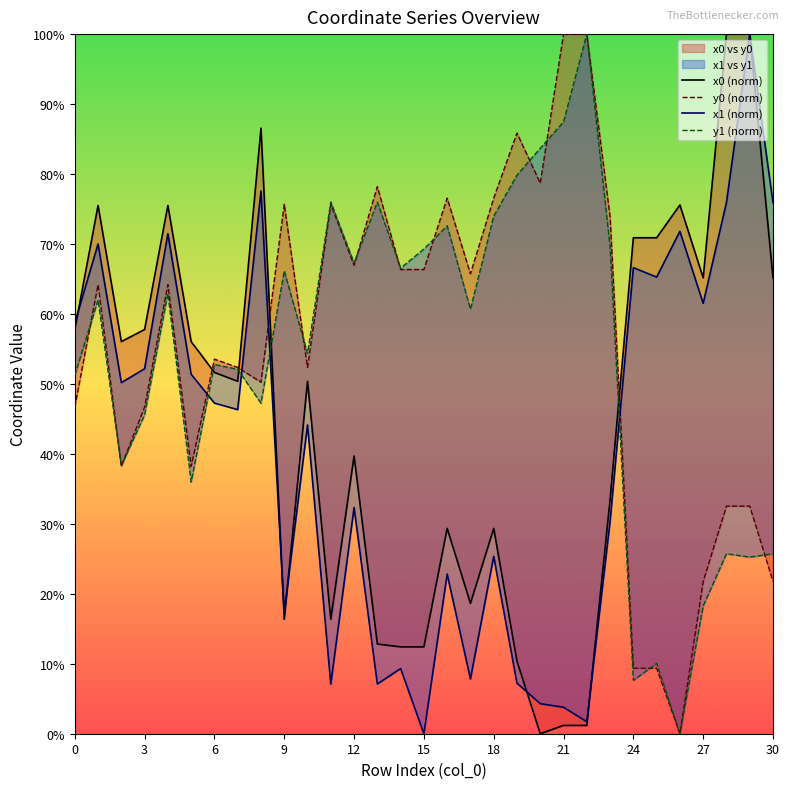

How many times do x0 (norm) and y0 (norm) cross each other?

4